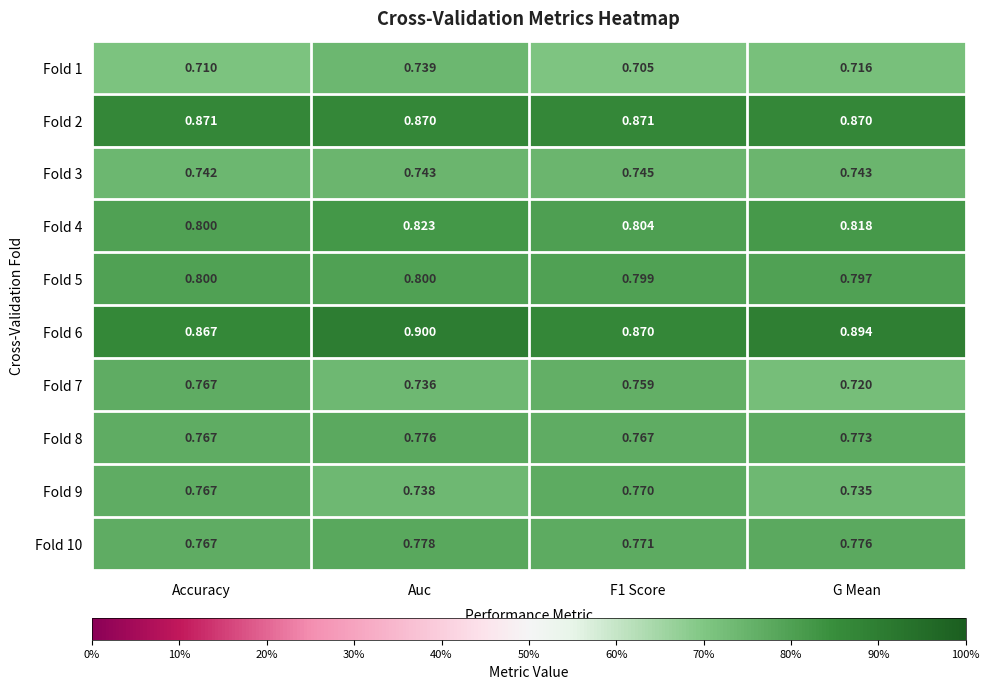

What is the difference between the highest and lowest values at G Mean?

0.2